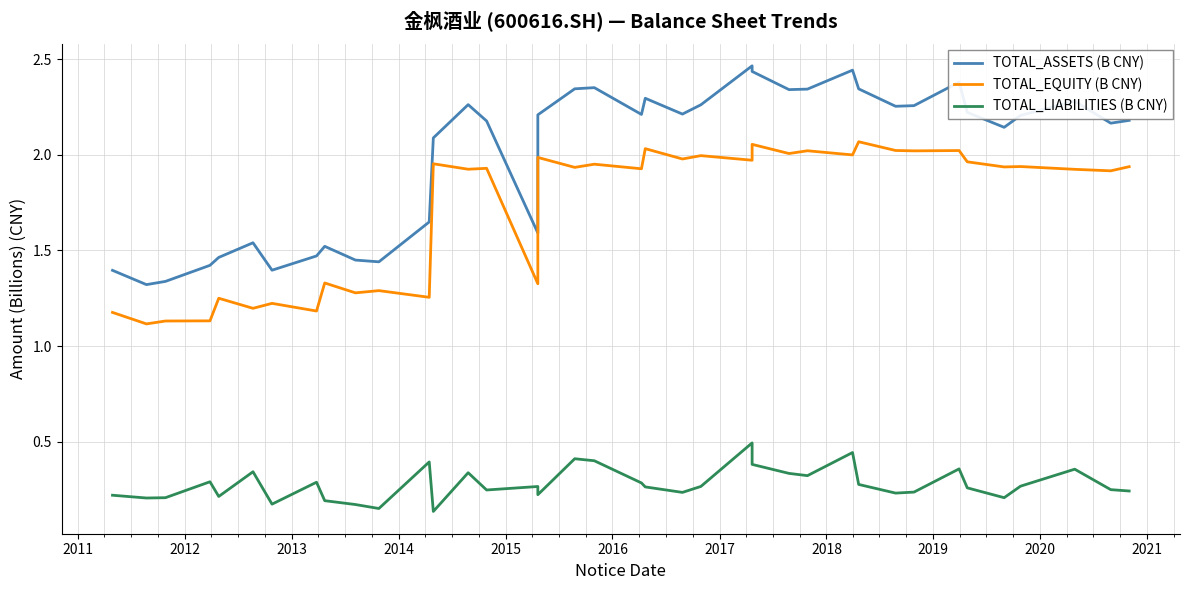

What is the smallest value displayed?

0.1